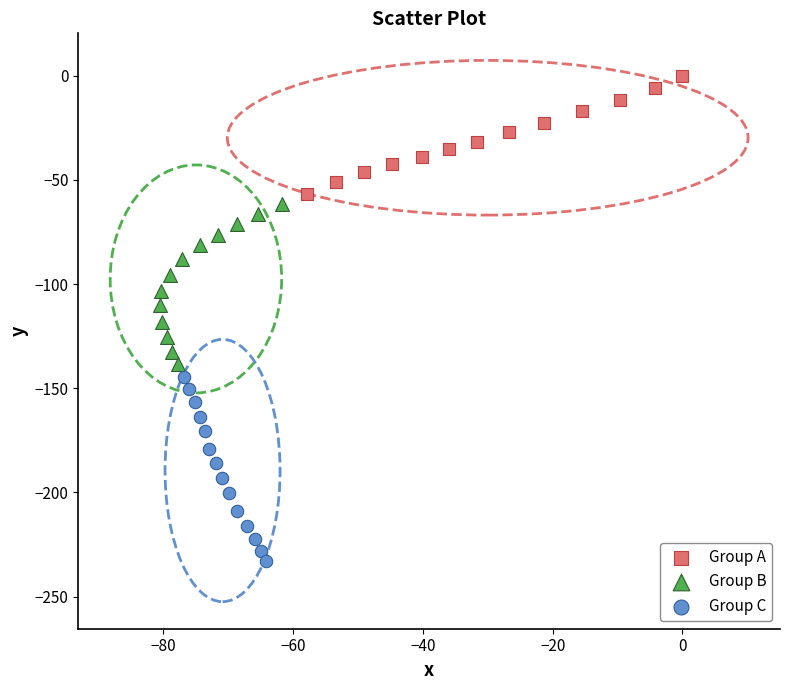

Which series contains the lowest Y value?

Group C